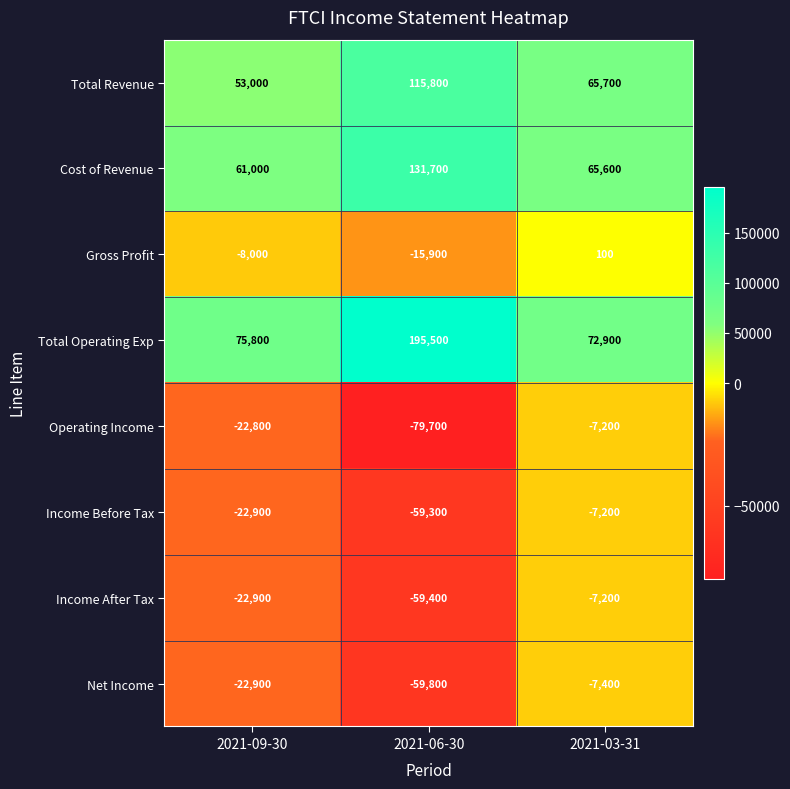

At which category is the sum across all series the highest?

2021-03-31